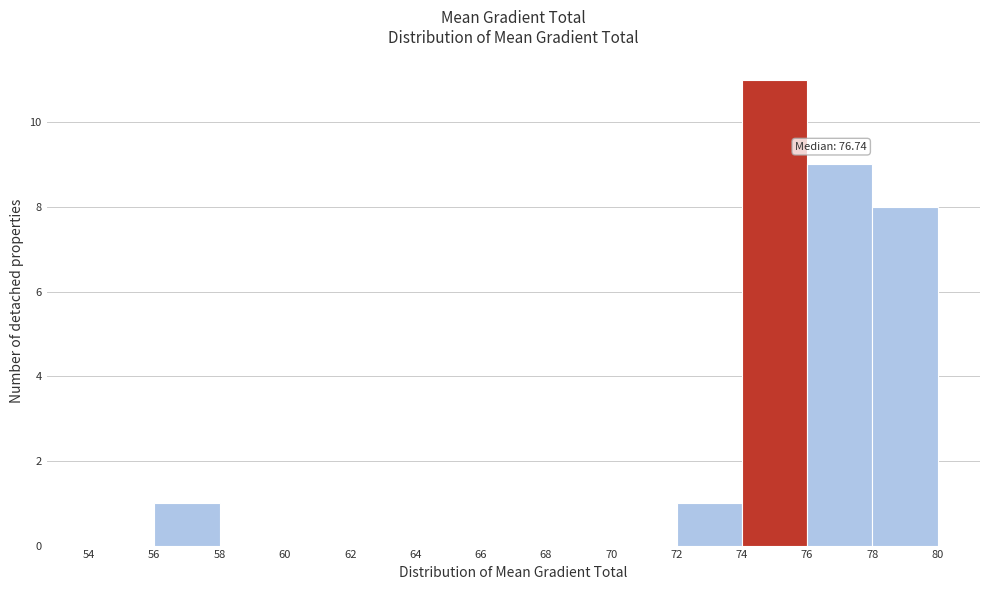

Over which range of the x-axis is the bar tallest?

74 to 76